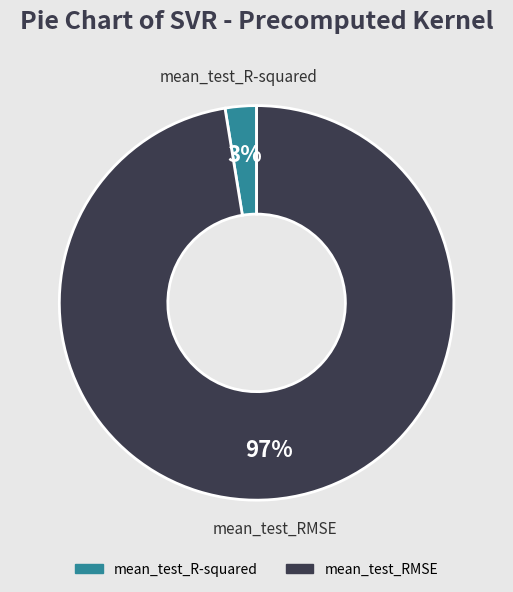

What is the smallest slice in the pie chart?

mean_test_R-squared